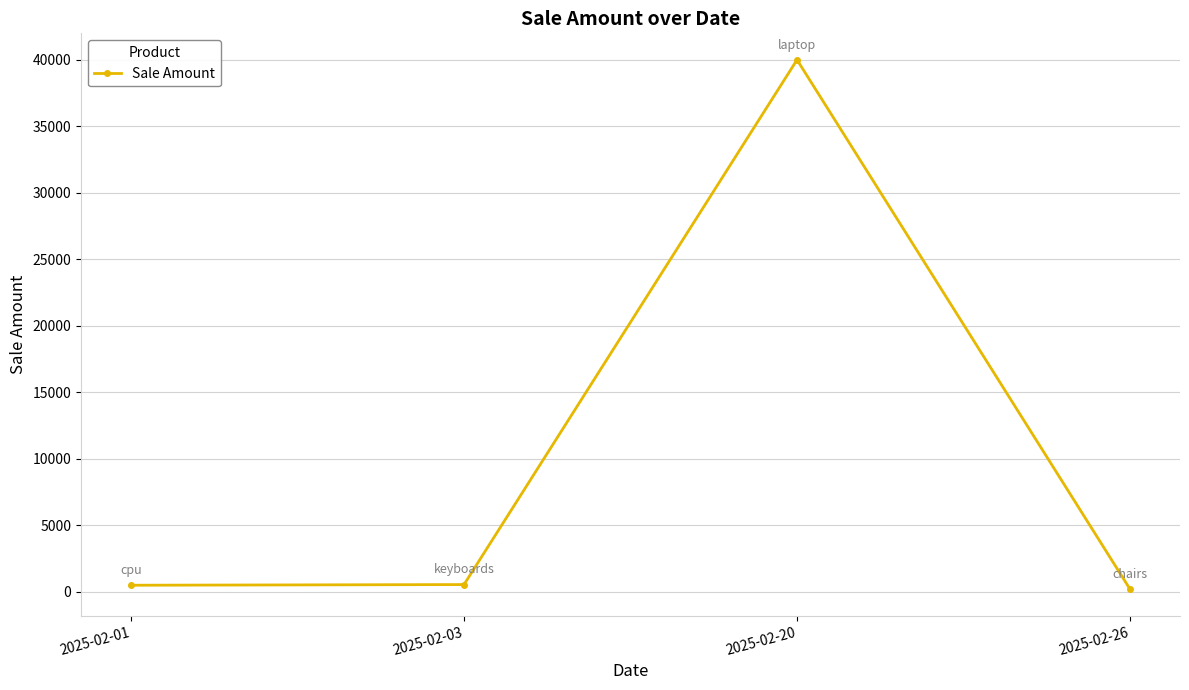

What is the sum of the values at 2025-02-20 and 2025-02-26?

40200